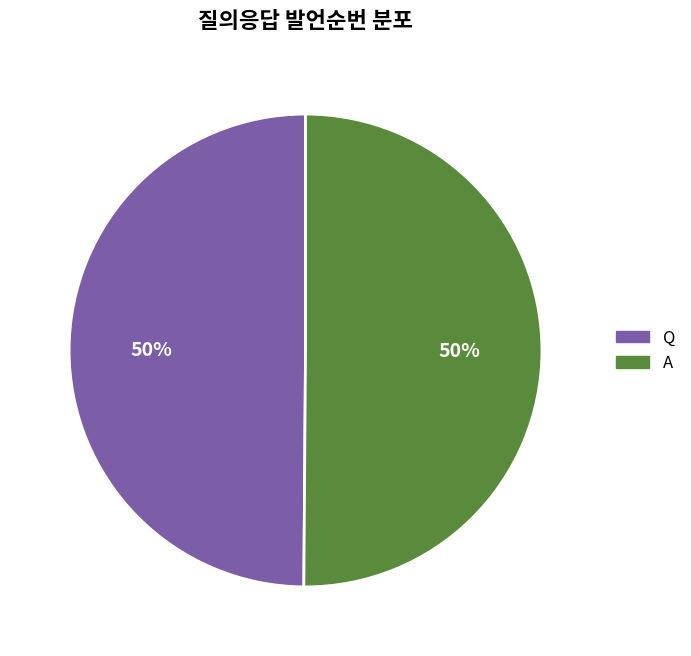

The Q slice represents 50% of the pie. True or false?

True